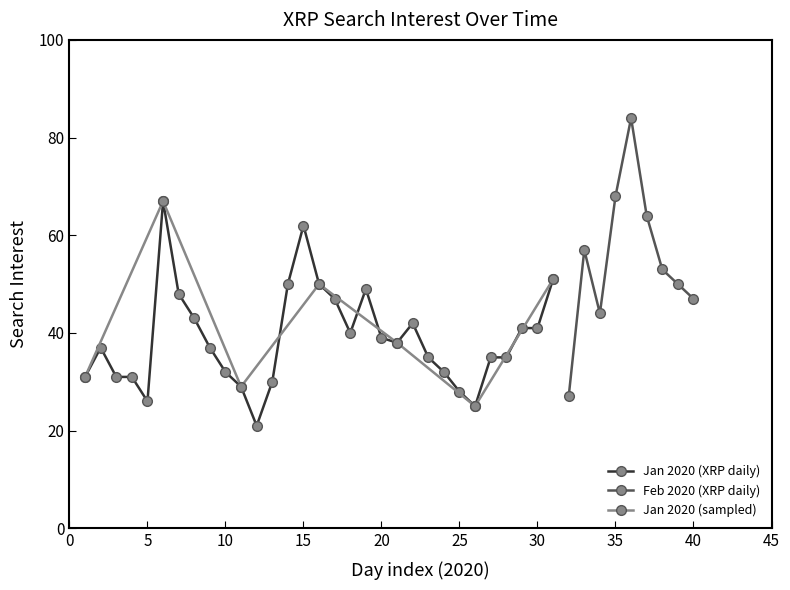

What is the lowest value of the Jan 2020 (XRP daily) series?

21